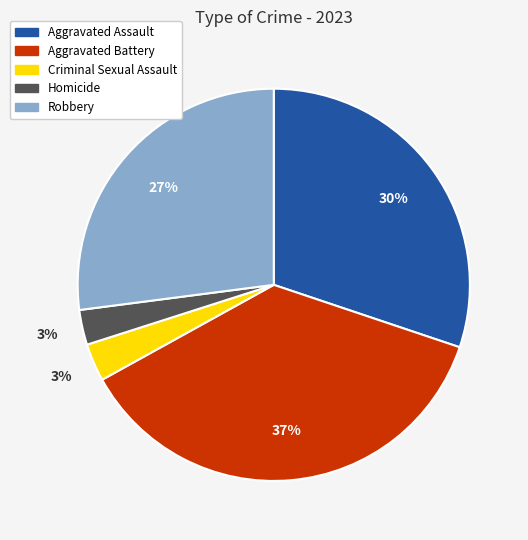

What percentage is the Criminal Sexual Assault slice, to the nearest percent?

3%